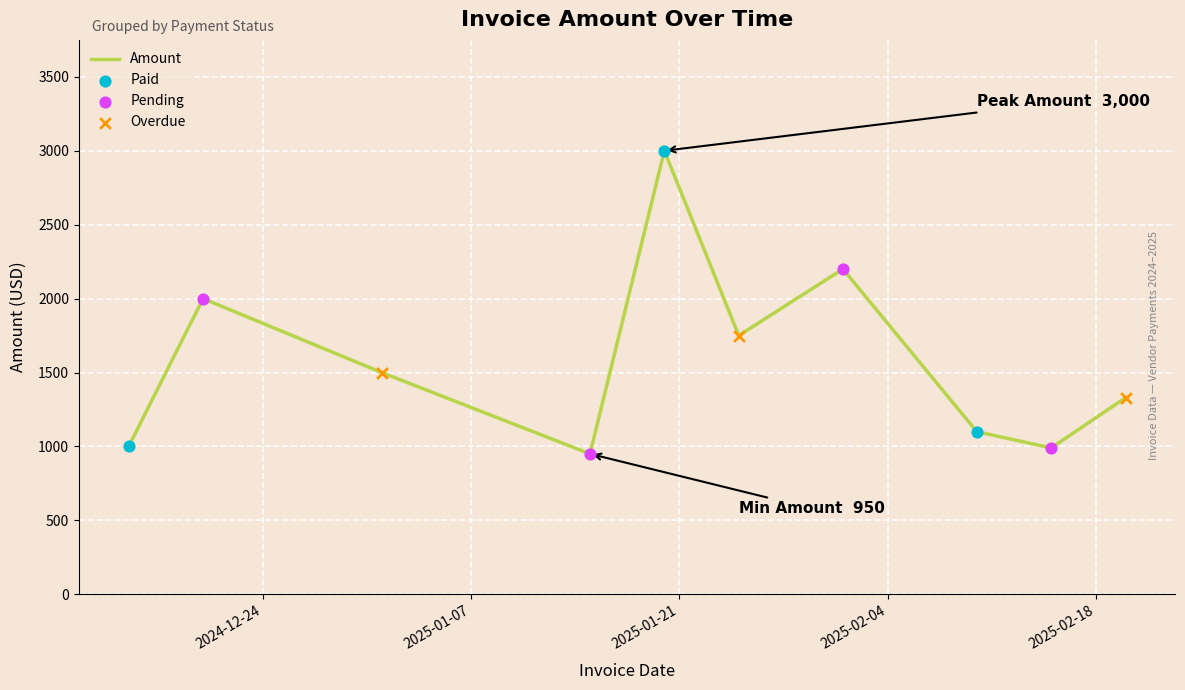

What is the smallest value displayed?

950